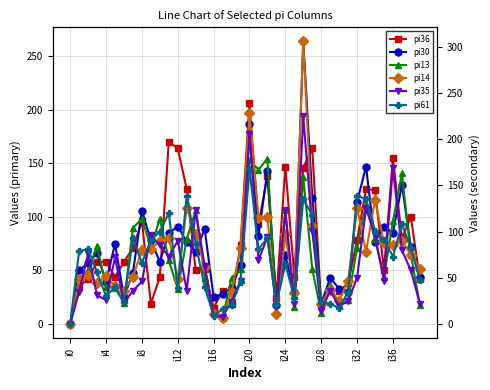

What is the value of the pi36 point at the 13th from the left?

164